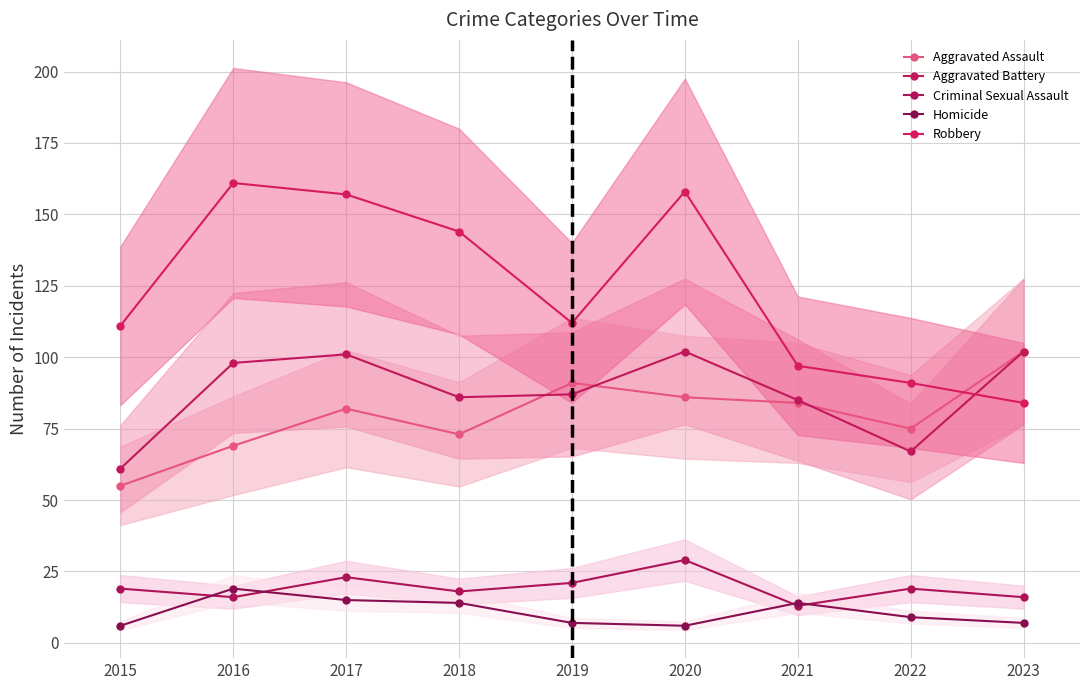

At which label does Robbery reach its minimum?

2023